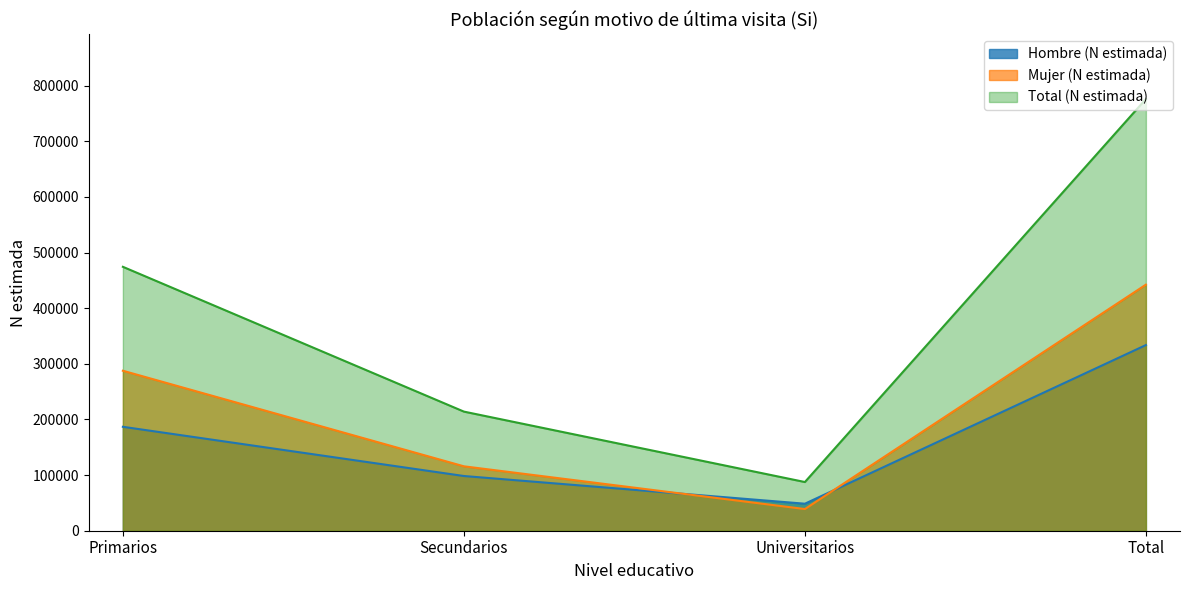

What is the label of the 4th point from the right?

Primarios